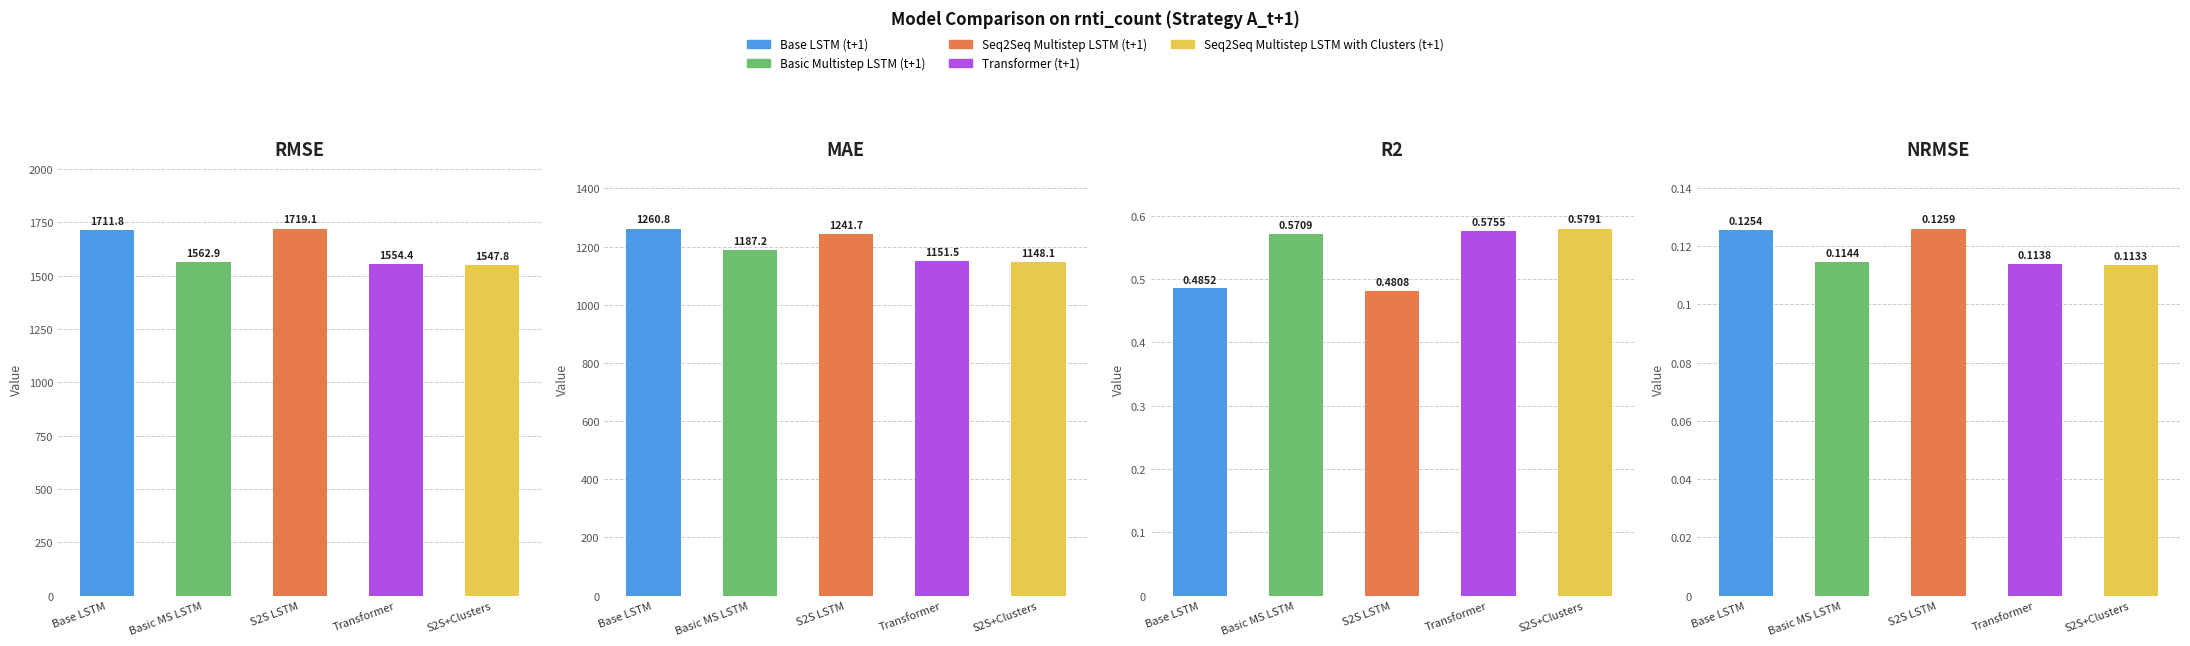

How many data points in Basic Multistep LSTM (t+1) are less than 1187?

2